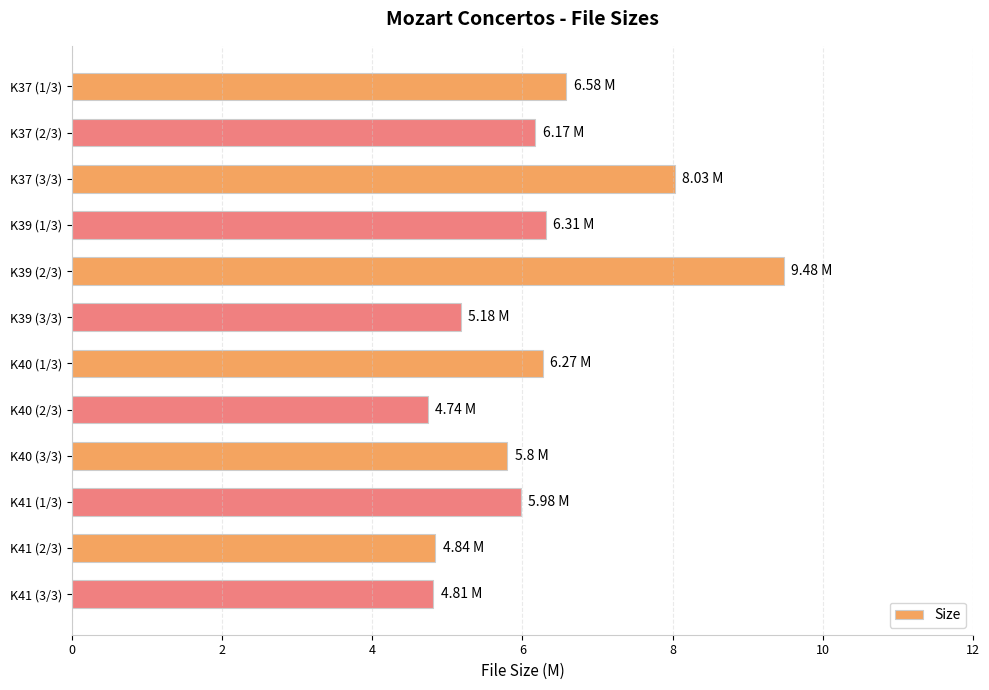

Which label corresponds to the largest value in the chart?

K39 (2/3)